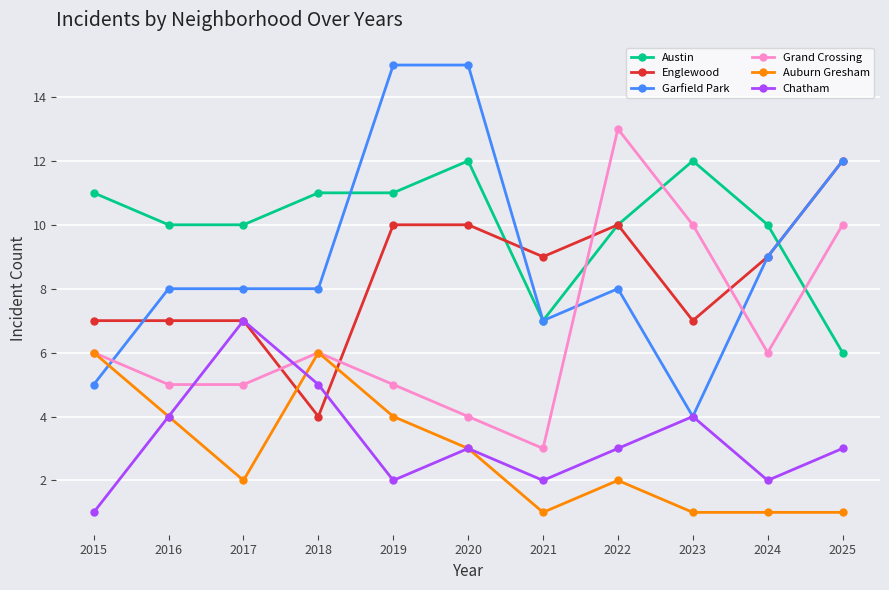

Which category has the lowest value in the Garfield Park series?

2023